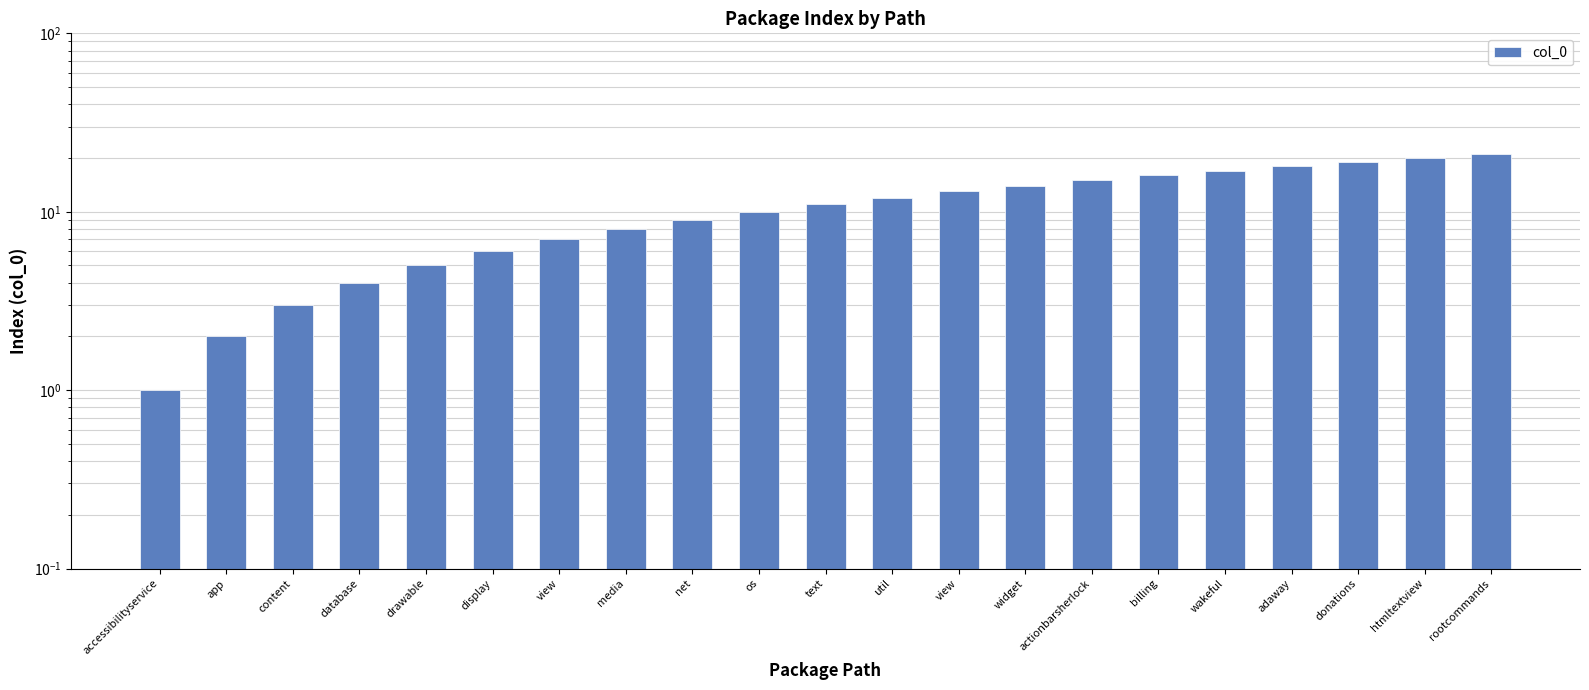

What is the label of the 7th bar from the right?

actionbarsherlock